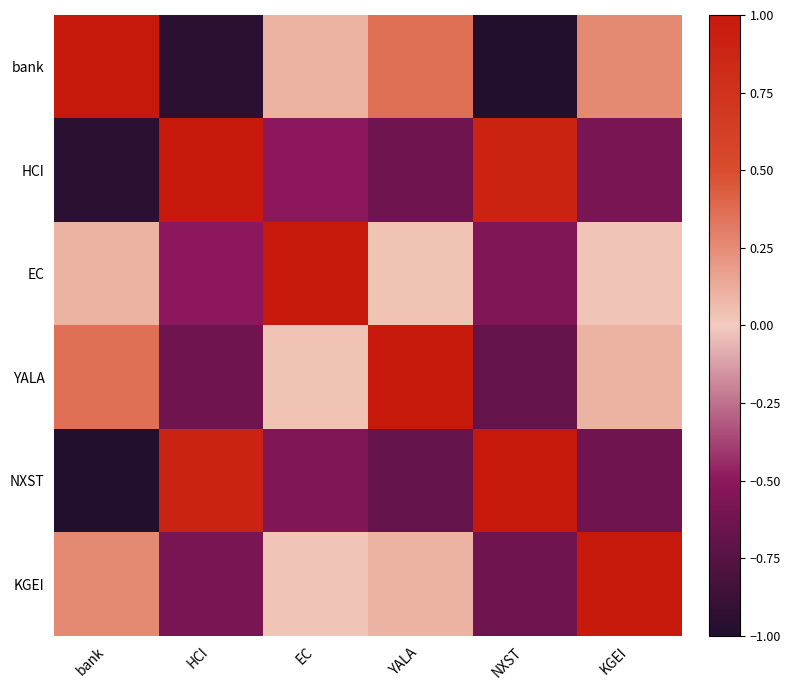

Reading left to right, list all the values displayed in this chart.

bank: bank=1.0	HCI=-1.0	EC=0.1	YALA=0.4	NXST=-1.0	KGEI=0.3
HCI: bank=-1.0	HCI=1.0	EC=-0.5	YALA=-0.6	NXST=0.9	KGEI=-0.6
EC: bank=0.1	HCI=-0.5	EC=1.0	YALA=0.0	NXST=-0.5	KGEI=0.0
YALA: bank=0.4	HCI=-0.6	EC=0.0	YALA=1.0	NXST=-0.7	KGEI=0.1
NXST: bank=-1.0	HCI=0.9	EC=-0.5	YALA=-0.7	NXST=1.0	KGEI=-0.6
KGEI: bank=0.3	HCI=-0.6	EC=0.0	YALA=0.1	NXST=-0.6	KGEI=1.0